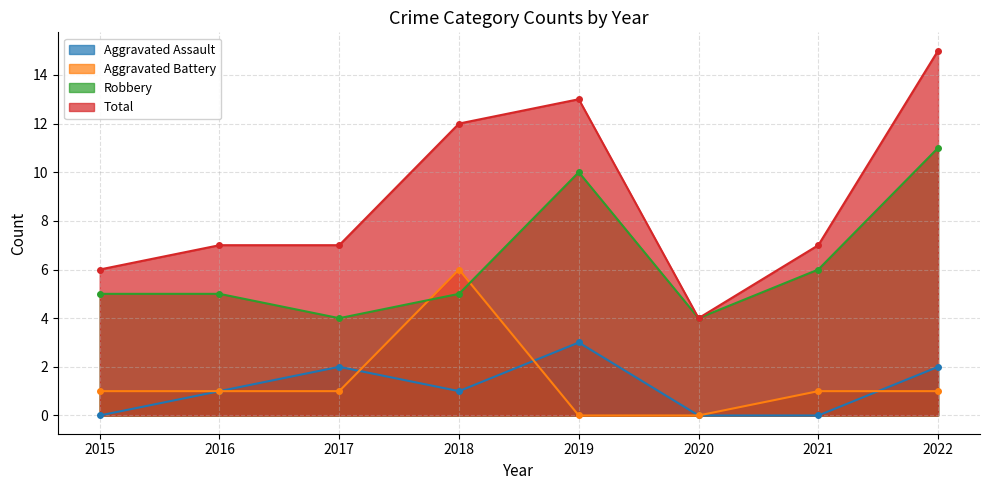

How many data points in Aggravated Battery are less than 1?

2